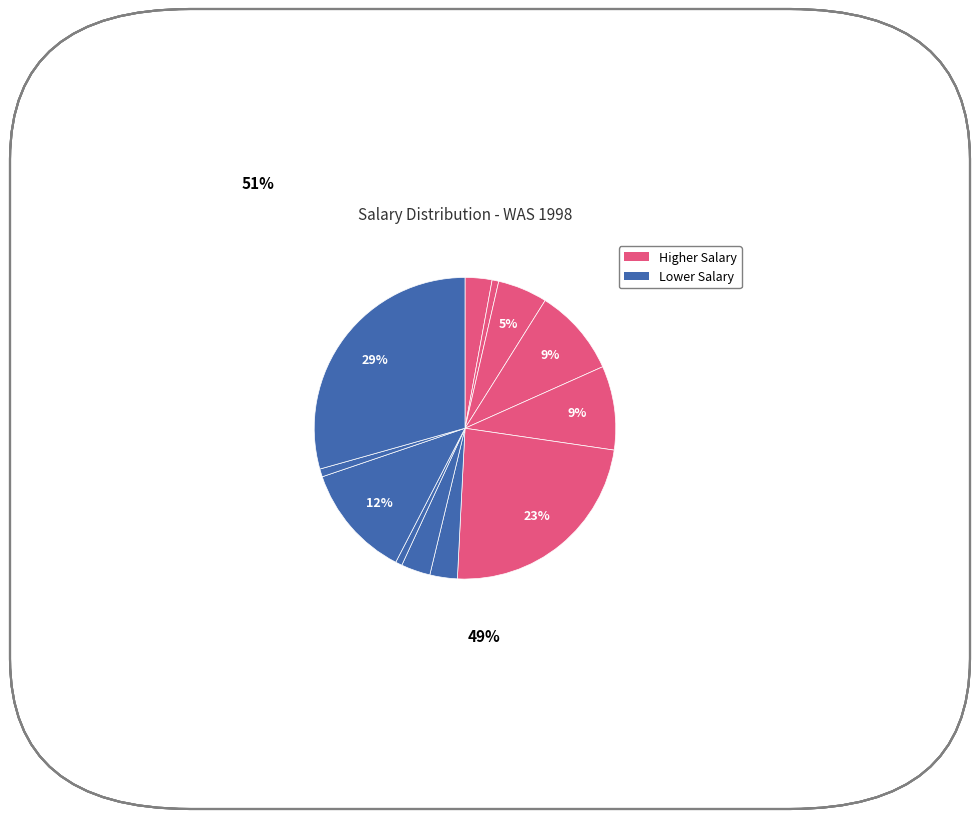

Count the number of slices in the pie.

12